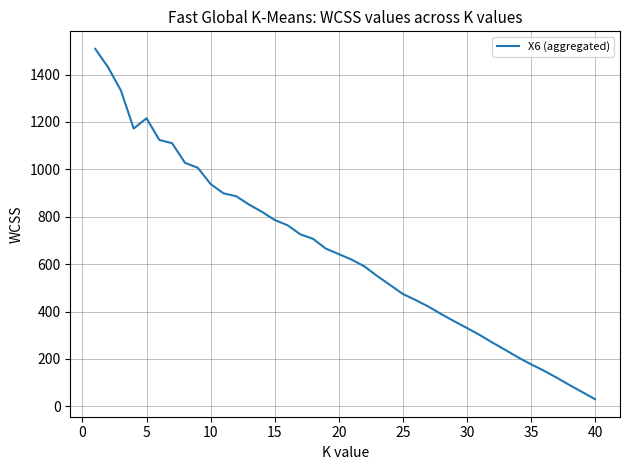

What is the maximum value shown in the chart?

1508.6